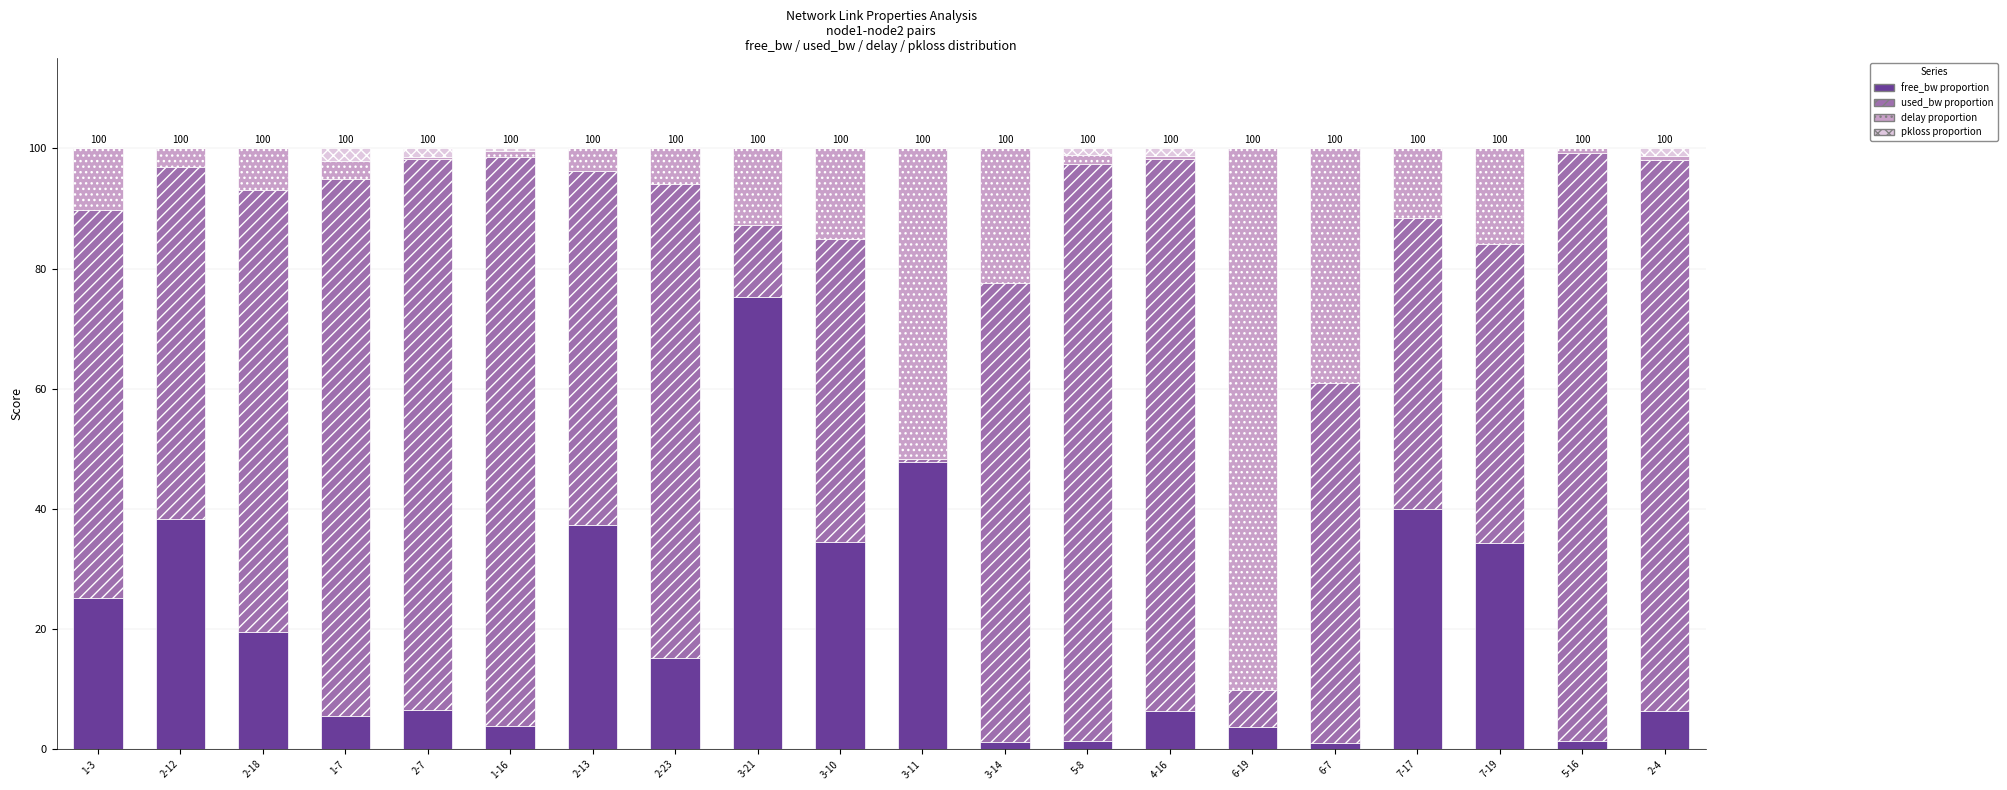

The free_bw proportion series shows 19.6 at 2-18. True or false?

True